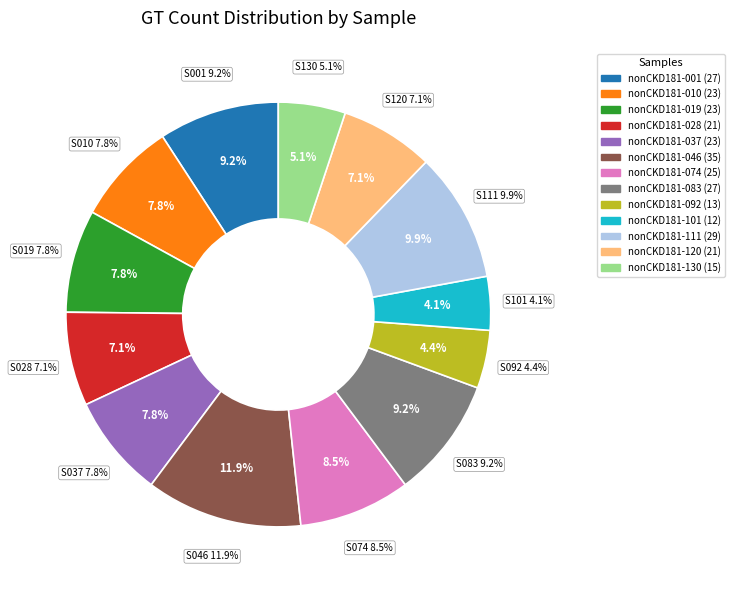

Which slice is the smallest?

nonCKD181-101